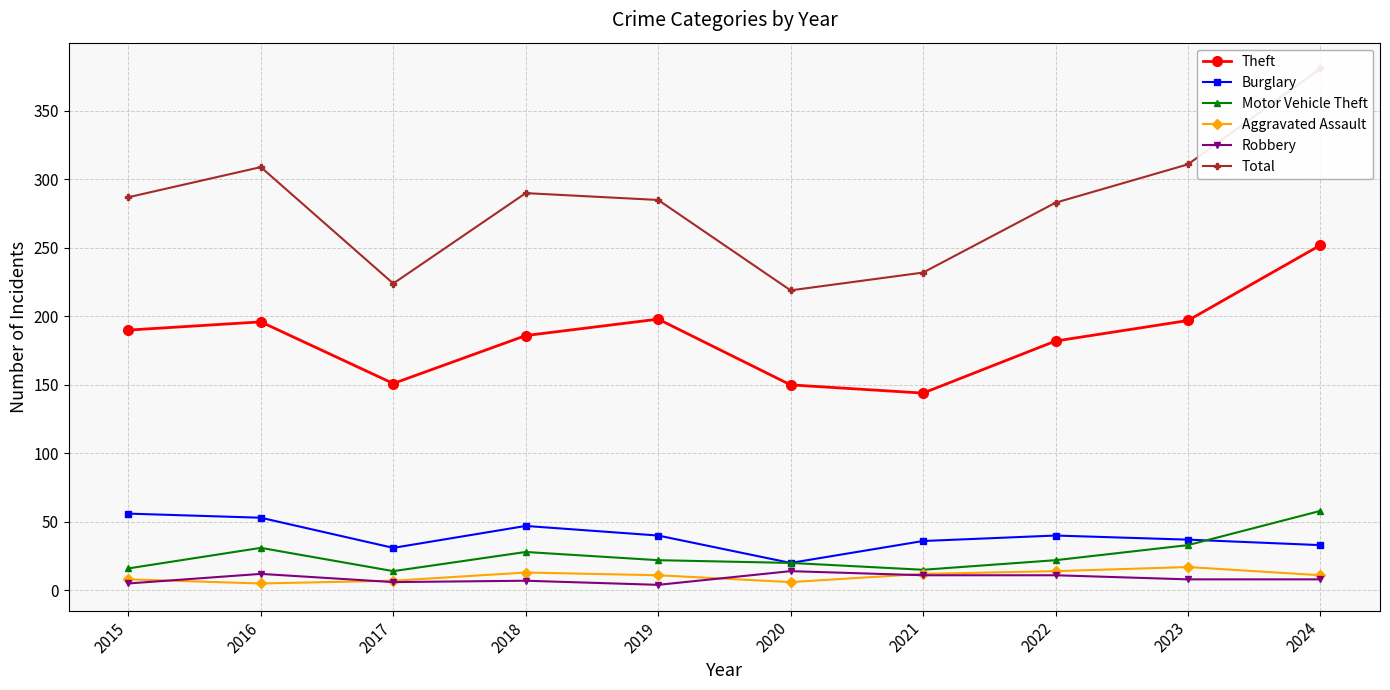

At which category does Motor Vehicle Theft reach its first local peak?

2016